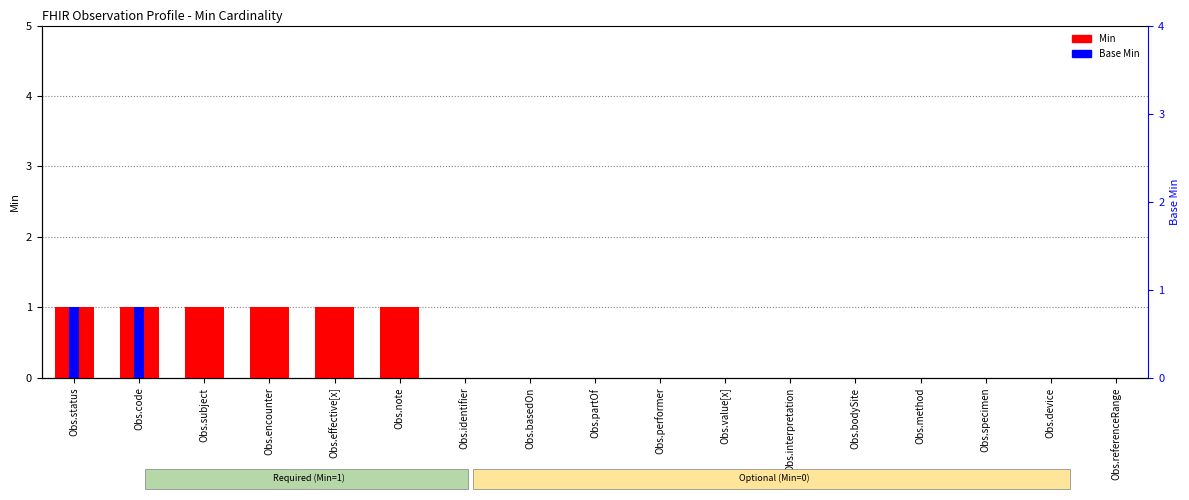

Which has a higher value, Obs.method or Obs.code?

Obs.code